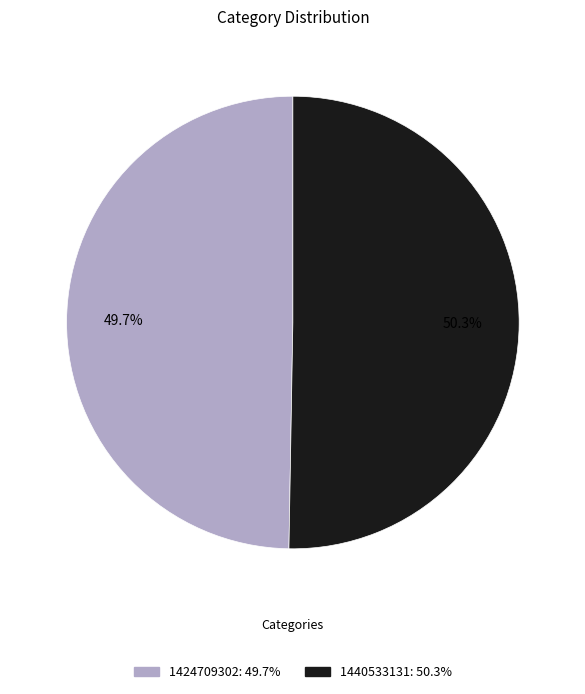

To the nearest percent, what is the average slice percentage?

50%